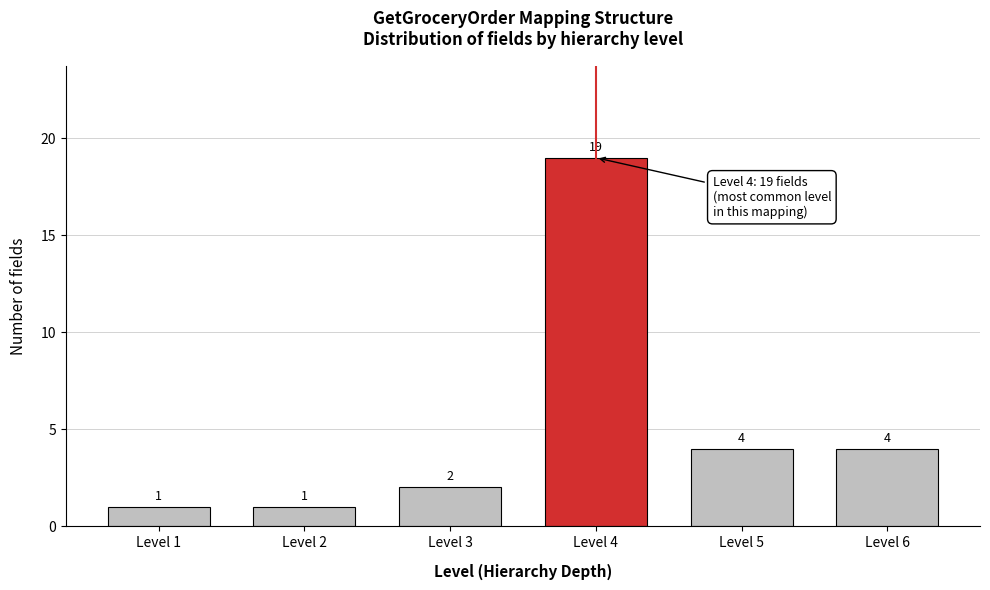

Reading left to right, list all the values displayed in this chart.

1	1	2	19	4	4